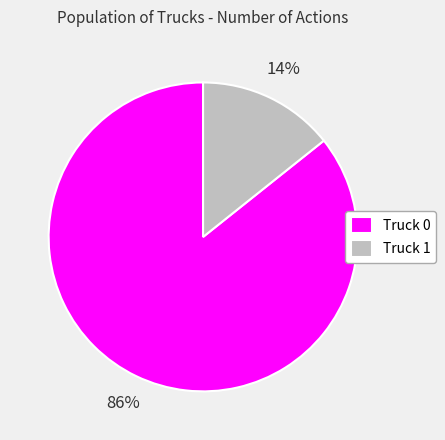

How many segments does this pie chart have?

2